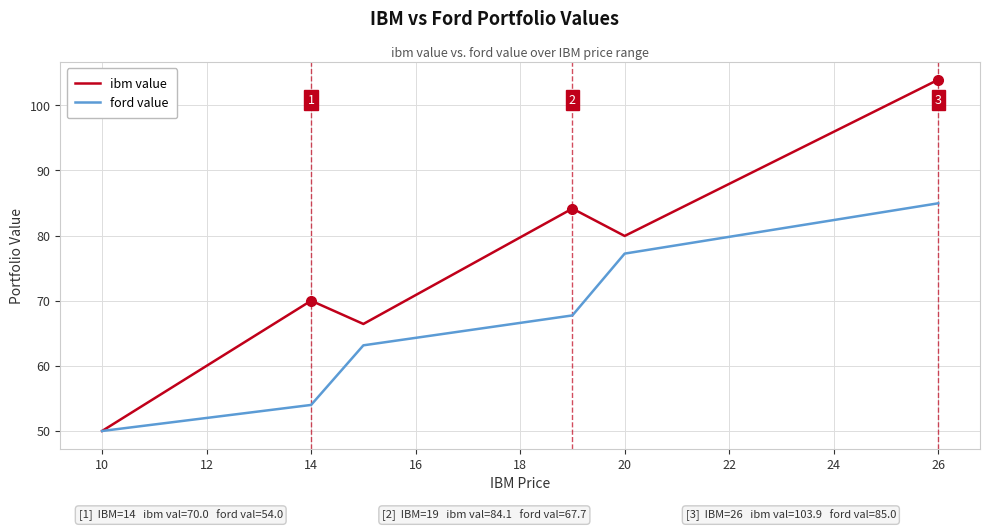

Which series has the widest spread of values?

ibm value